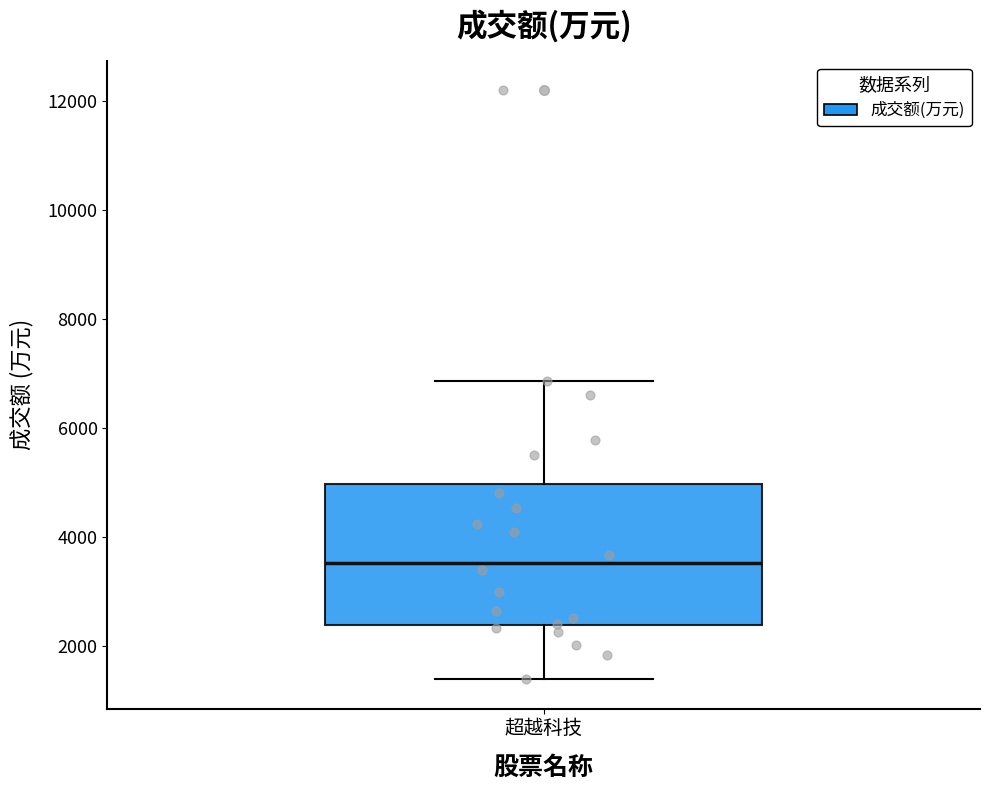

Read this box plot against the y-axis: the position of the median line, the range covered by the box, and the ends of both whiskers. The values are not printed on the chart, so give them approximately, as read against the axis.

median 3600, box 2400 to 5000, whiskers 1400 to 6800